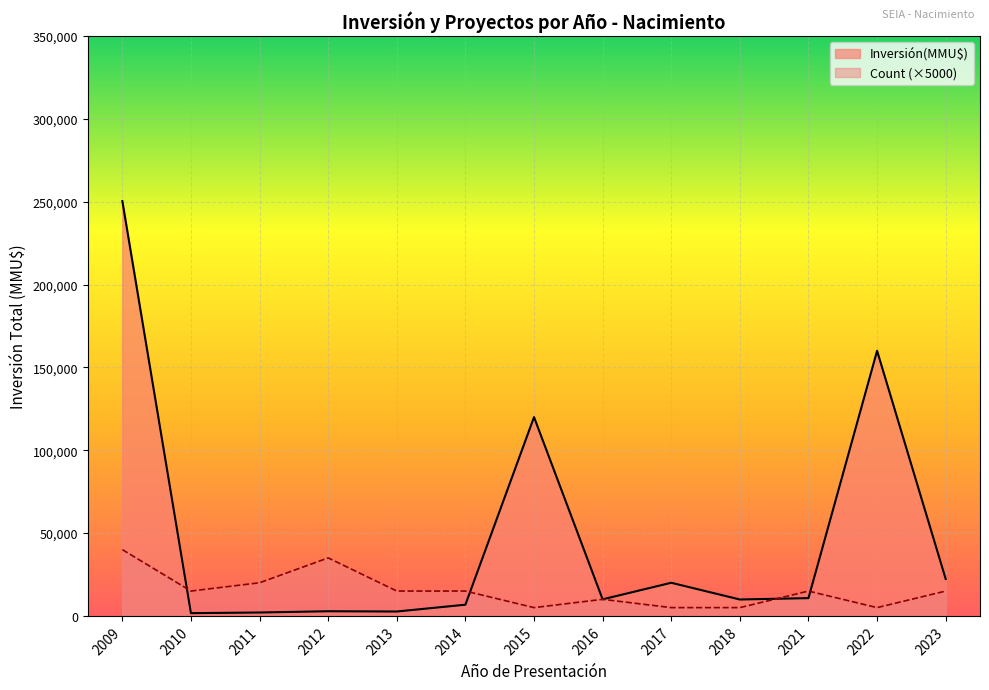

At 2022, list the series in order from largest to smallest.

Inversión(MMU$), Count (×5000)